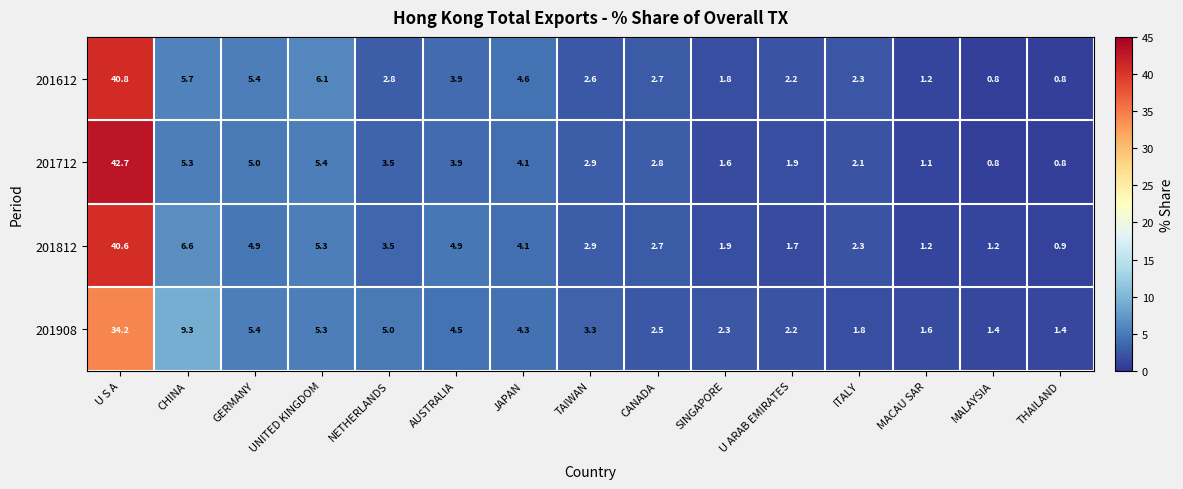

Where does the 201812 series first go above 2?

U S A